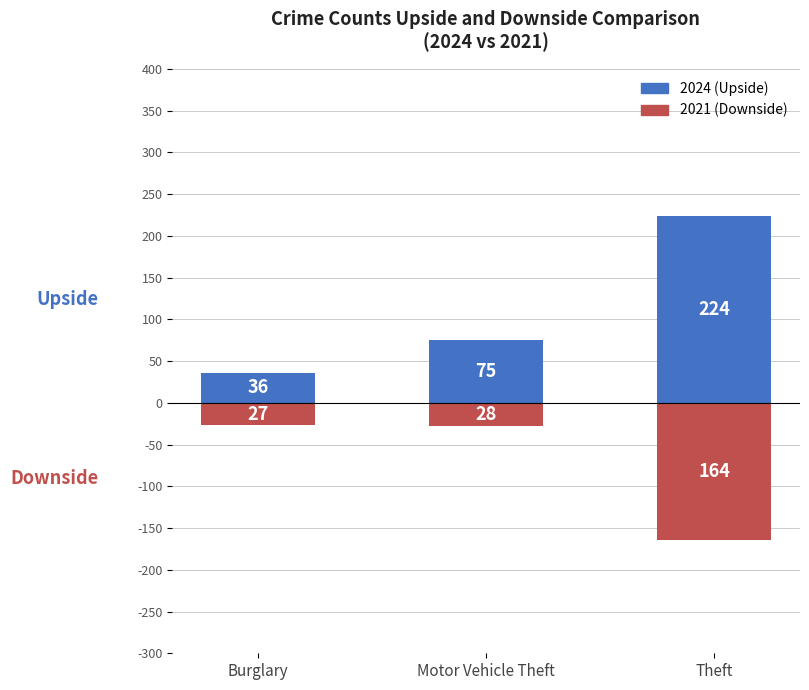

Are the bars horizontal?

No